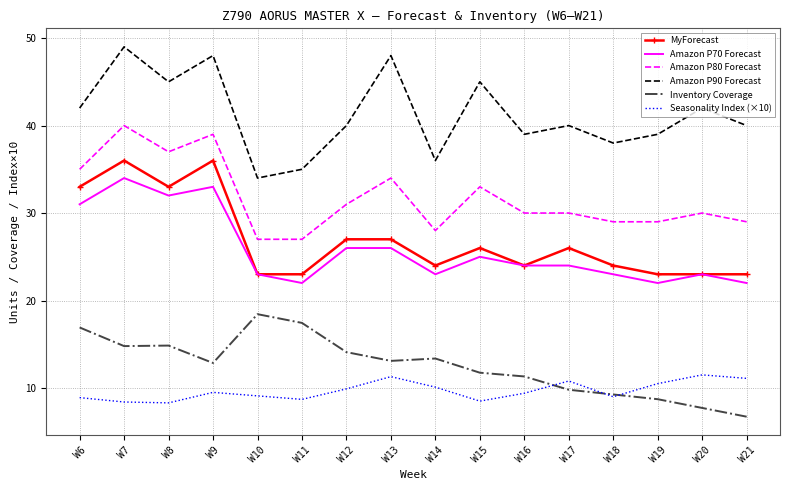

True or false: MyForecast and Inventory Coverage cross at least once.

False